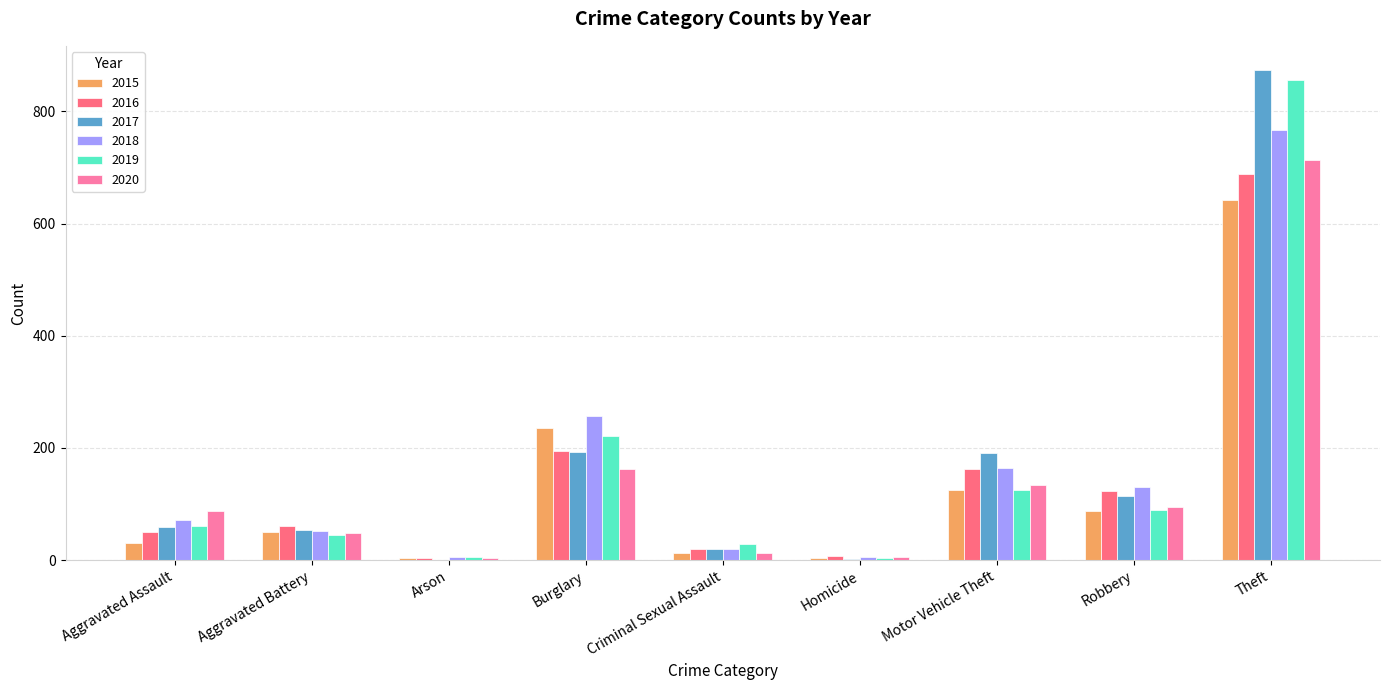

Is the value of 2019 at Arson greater than the value of 2016 at Robbery?

No